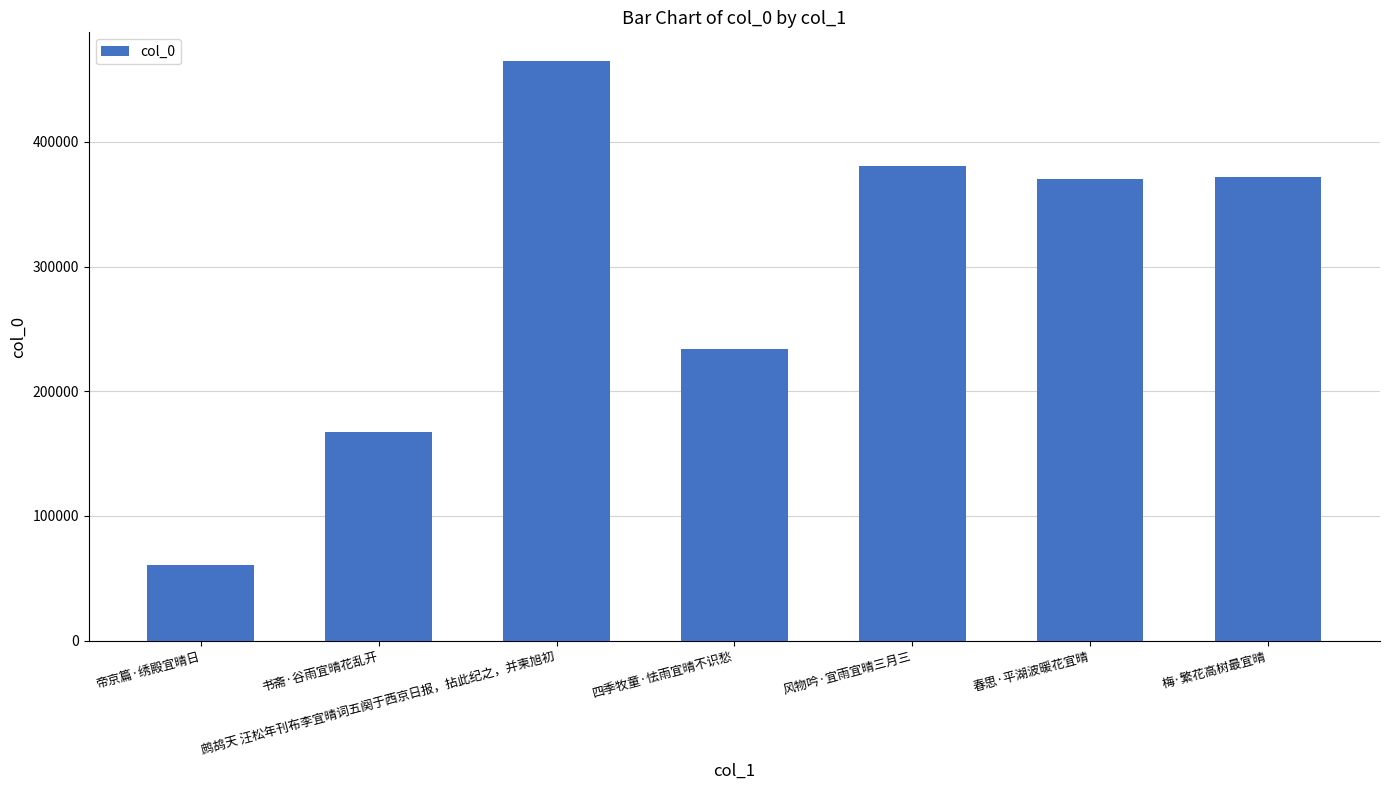

What value does the data have at 春思·平湖波暖花宜晴, to the nearest 10?

369880